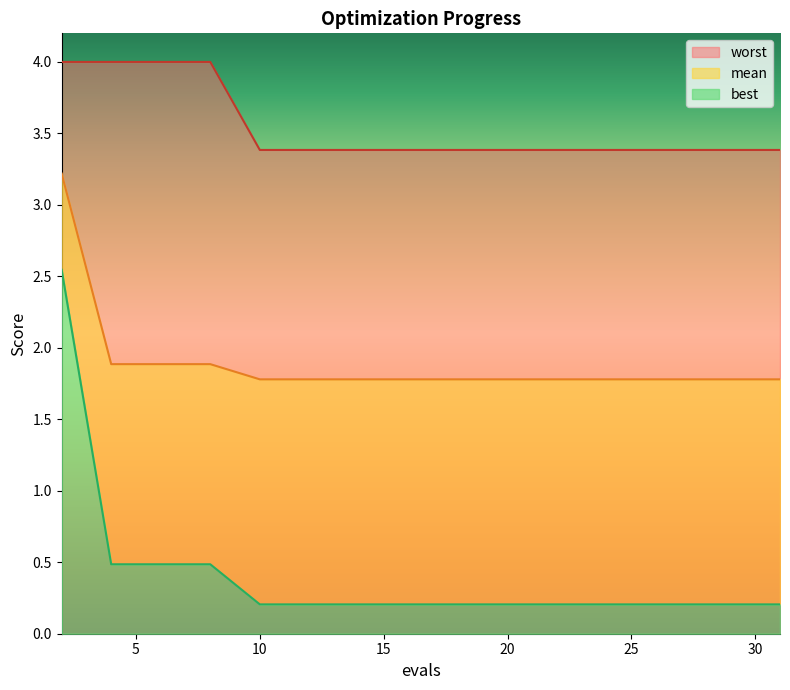

Which label corresponds to the largest value in the chart?

2